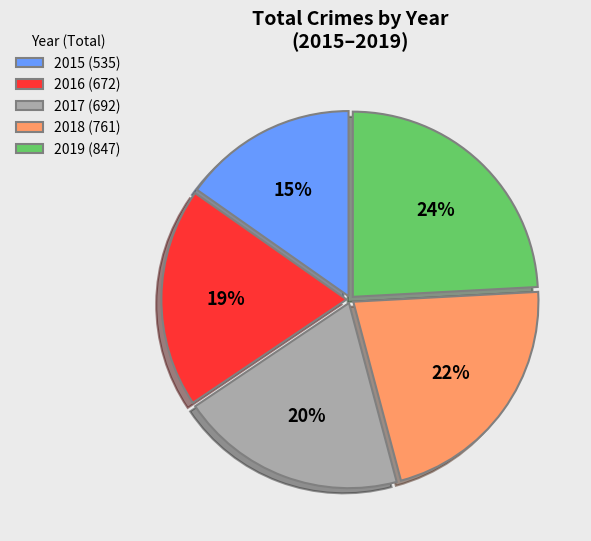

Rank the categories by value from lowest to highest.

2015, 2016, 2017, 2018, 2019